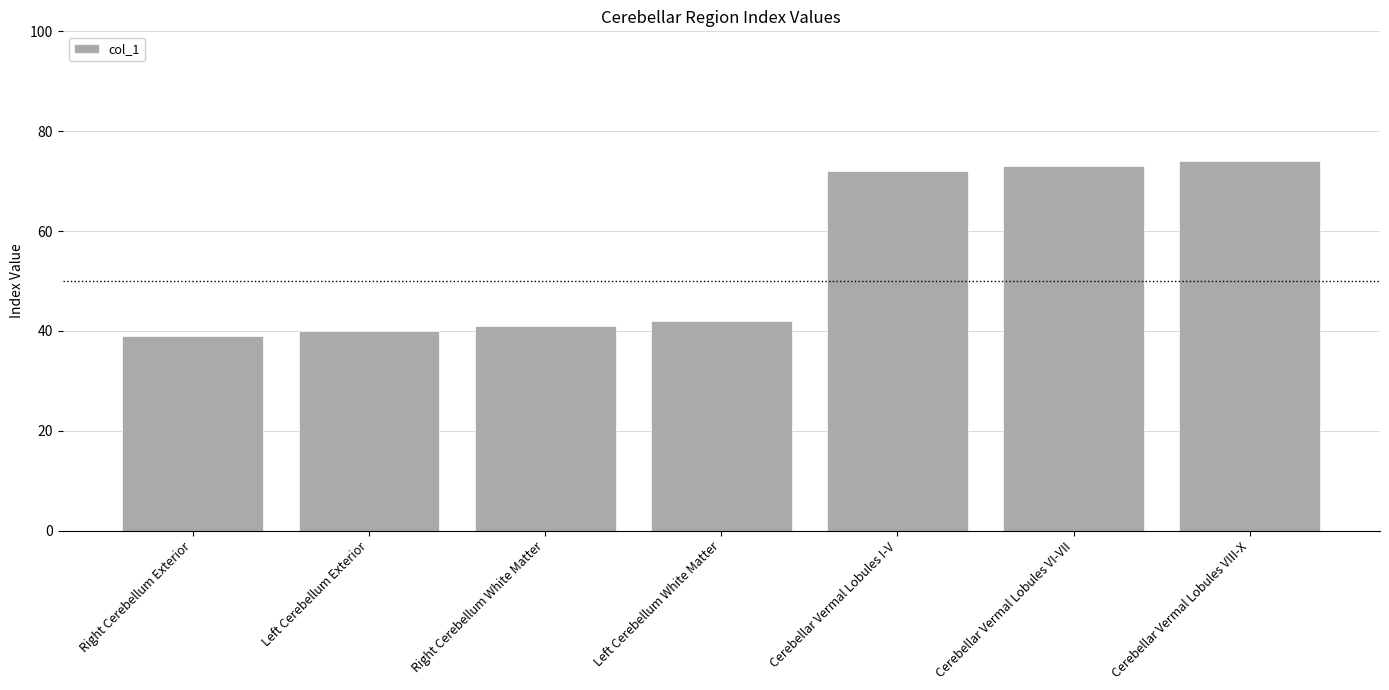

Are the bars grouped side by side (vs. stacked)?

No